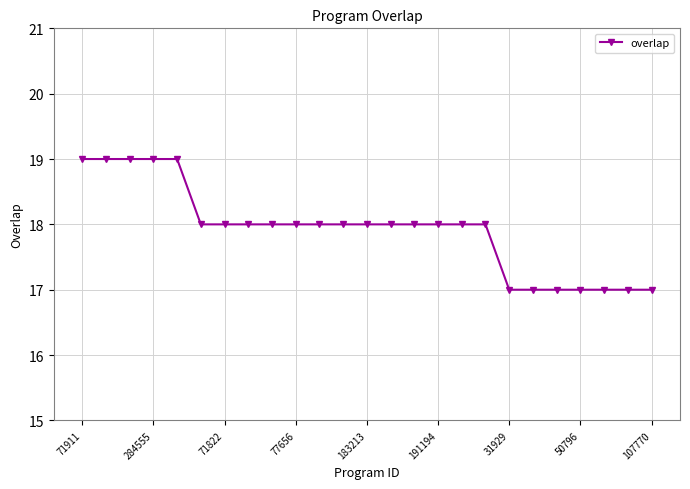

Reading right to left, transcribe all the data shown in this chart.

17	17	17	17	17	17	17	18	18	18	18	18	18	18	18	18	18	18	18	18	19	19	19	19	19